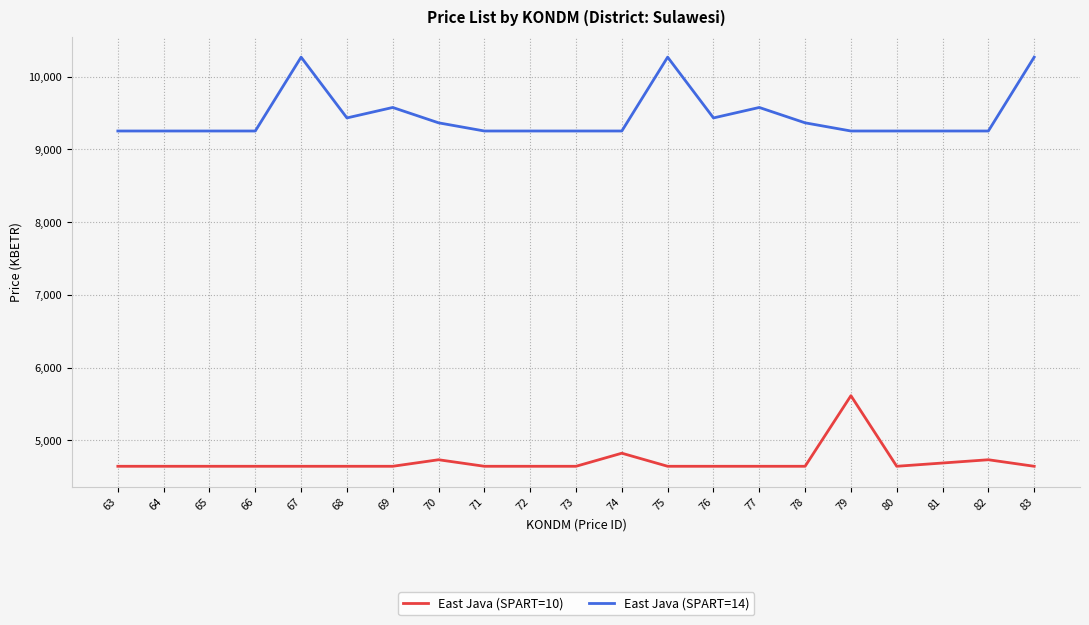

What is the total value across all series at 70?

14101.5